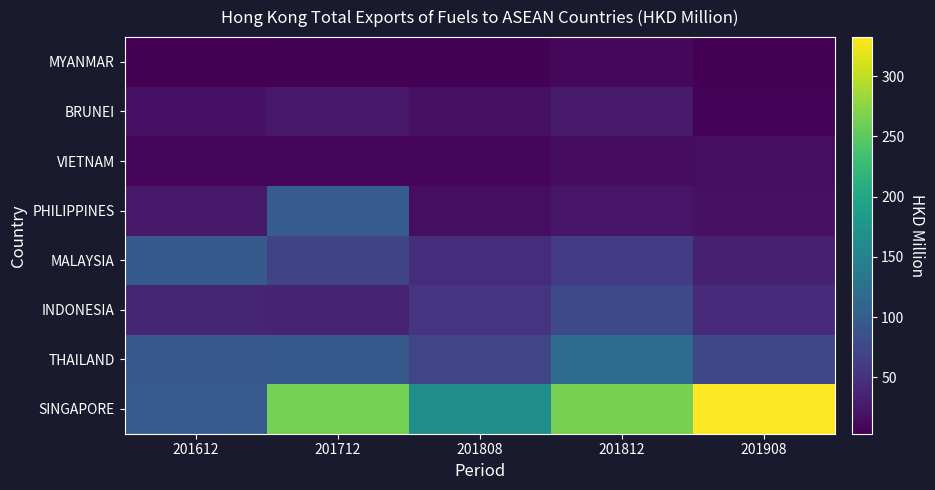

At which category is the sum across all series the highest?

201712